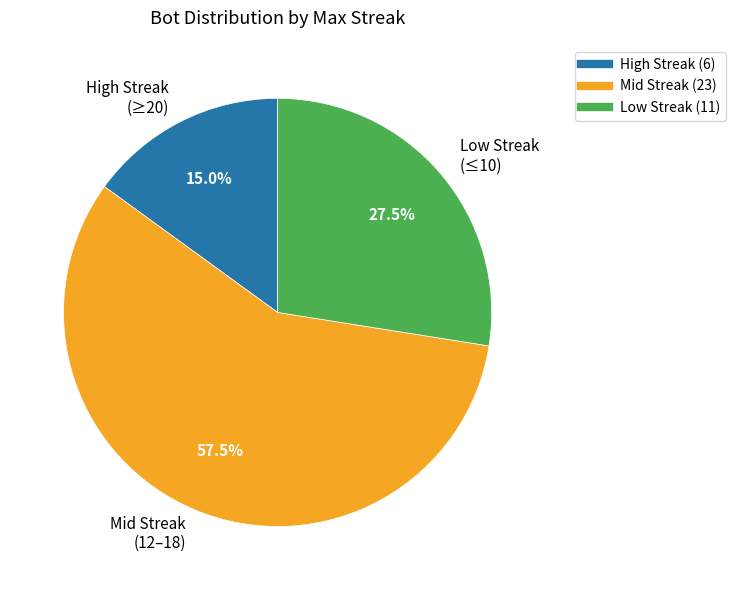

Combined, do High Streak (≥20) and Mid Streak (12–18) account for over 50%?

Yes